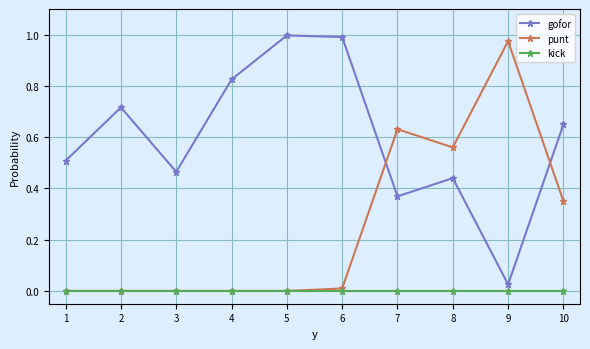

The punt series shows 0.0 at 2. True or false?

True